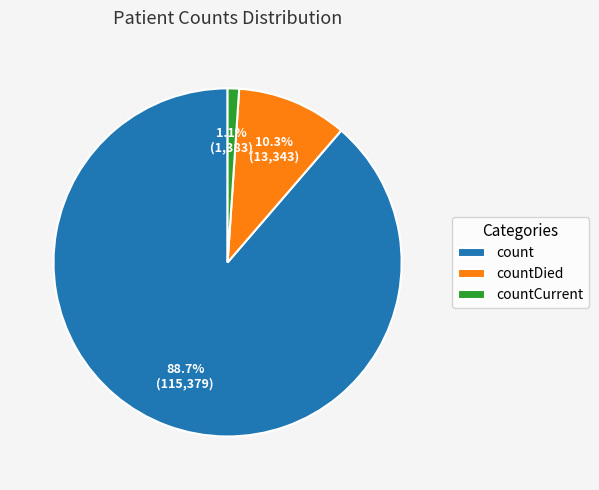

What is the largest slice in the pie chart?

count